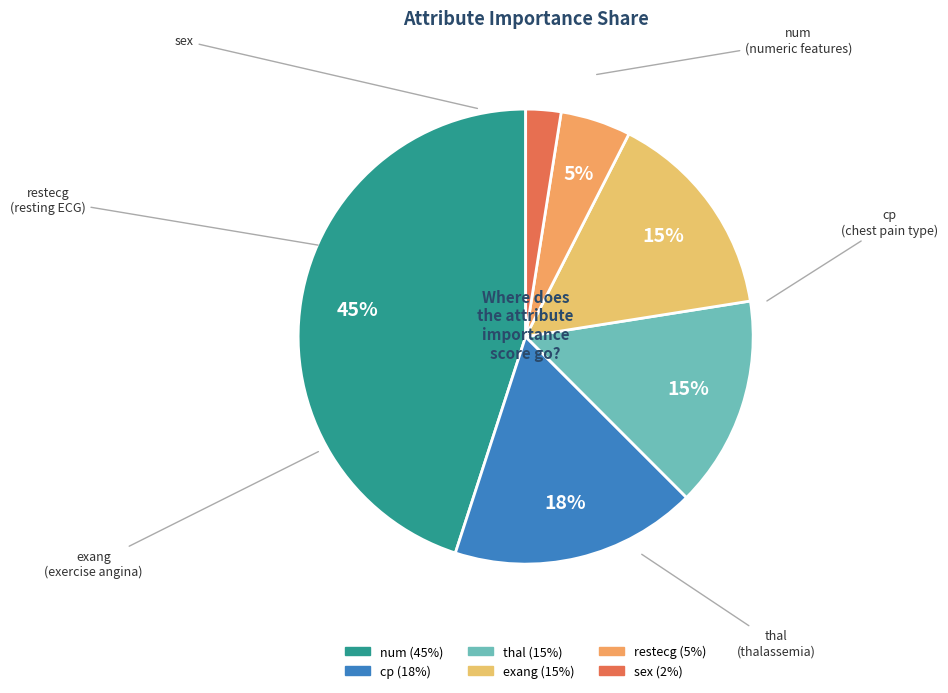

Count the number of slices in the pie.

6